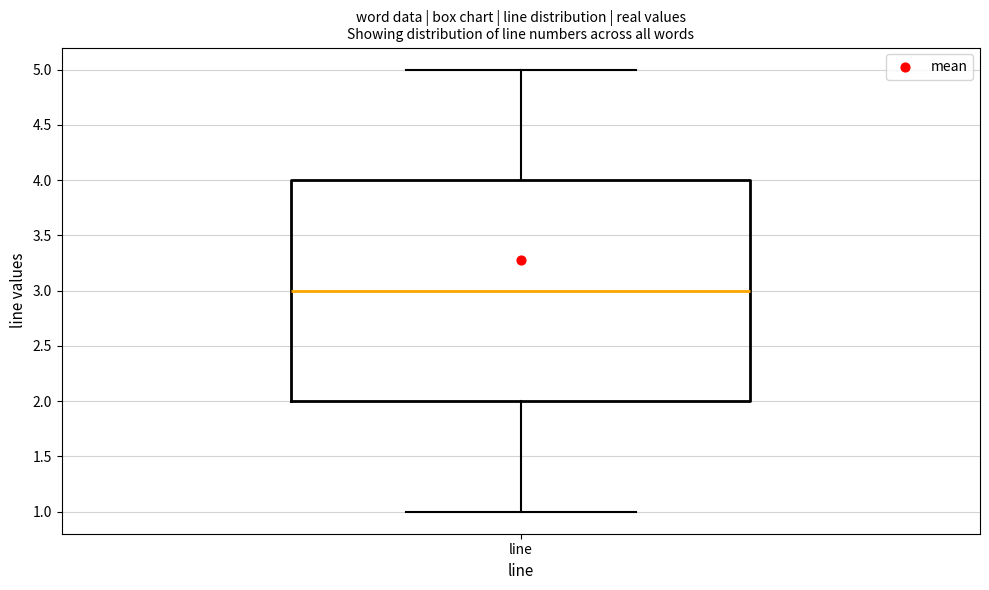

Transcribe this box plot: give where the median line is, the range the box spans, and where the two whiskers end, as read against the y-axis. The values are not printed on the chart, so give them approximately, as read against the axis.

median 3, box 2 to 4, whiskers 1 to 5